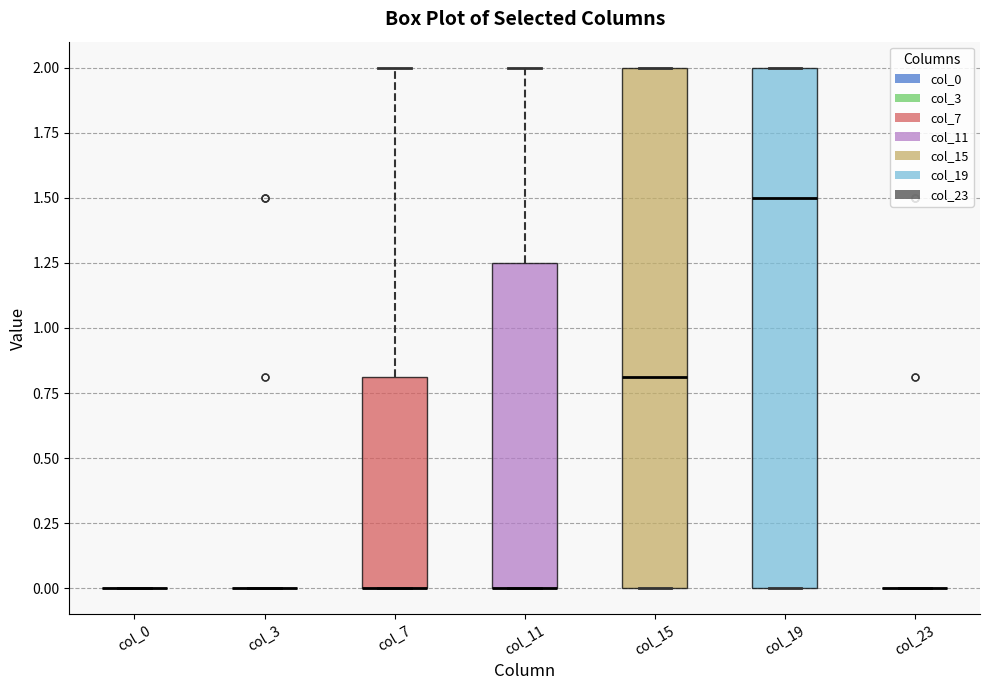

Reading left to right, read every box against the y-axis: the position of its median line, the range the box covers, and the ends of its whiskers. The values are not printed on the chart, so give them approximately, as read against the axis.

col_0: box collapsed to a line at 0.00, whiskers 0.00 to 0.00
col_3: box collapsed to a line at 0.00, whiskers 0.00 to 0.00
col_7: median 0.00 (drawn on the box's lower edge), box 0.00 to 0.80, whiskers 0.00 to 2.00
col_11: median 0.00 (drawn on the box's lower edge), box 0.00 to 1.25, whiskers 0.00 to 2.00
col_15: median 0.80, box 0.00 to 2.00, whiskers 0.00 to 2.00
col_19: median 1.50, box 0.00 to 2.00, whiskers 0.00 to 2.00
col_23: box collapsed to a line at 0.00, whiskers 0.00 to 0.00